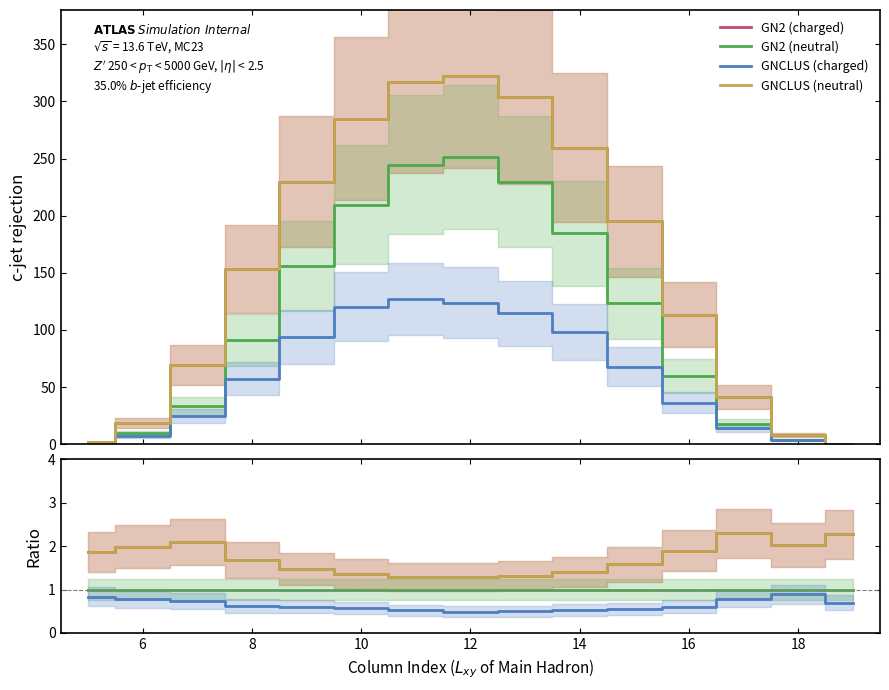

Is it true that GN2 (neutral) equals 1.8 at 18?

False